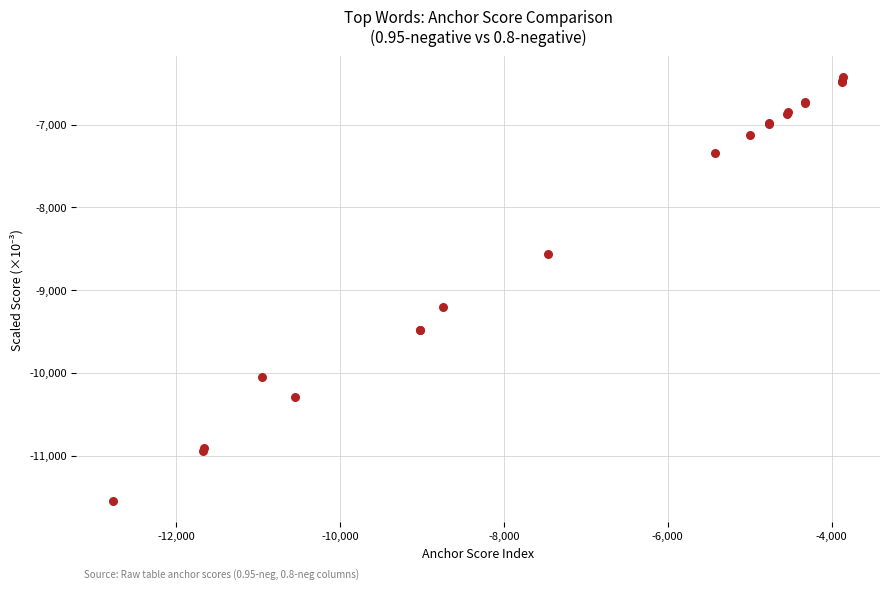

What Y value in the scatter plot is closest to -8987?

-9205.9